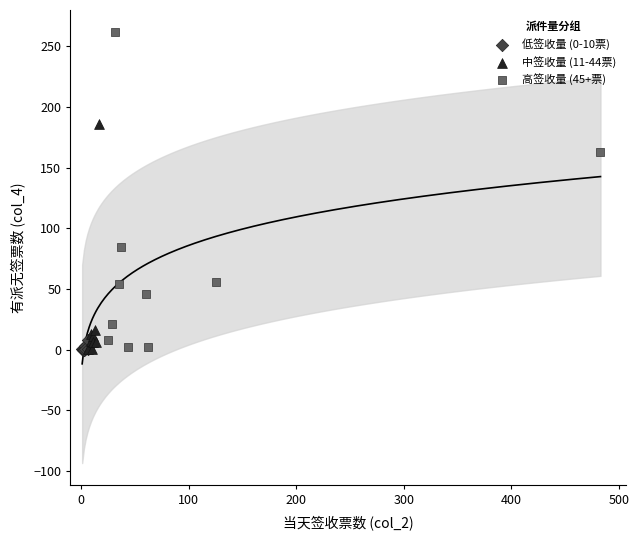

Which series has the widest spread of Y values?

高签收量 (45+票)